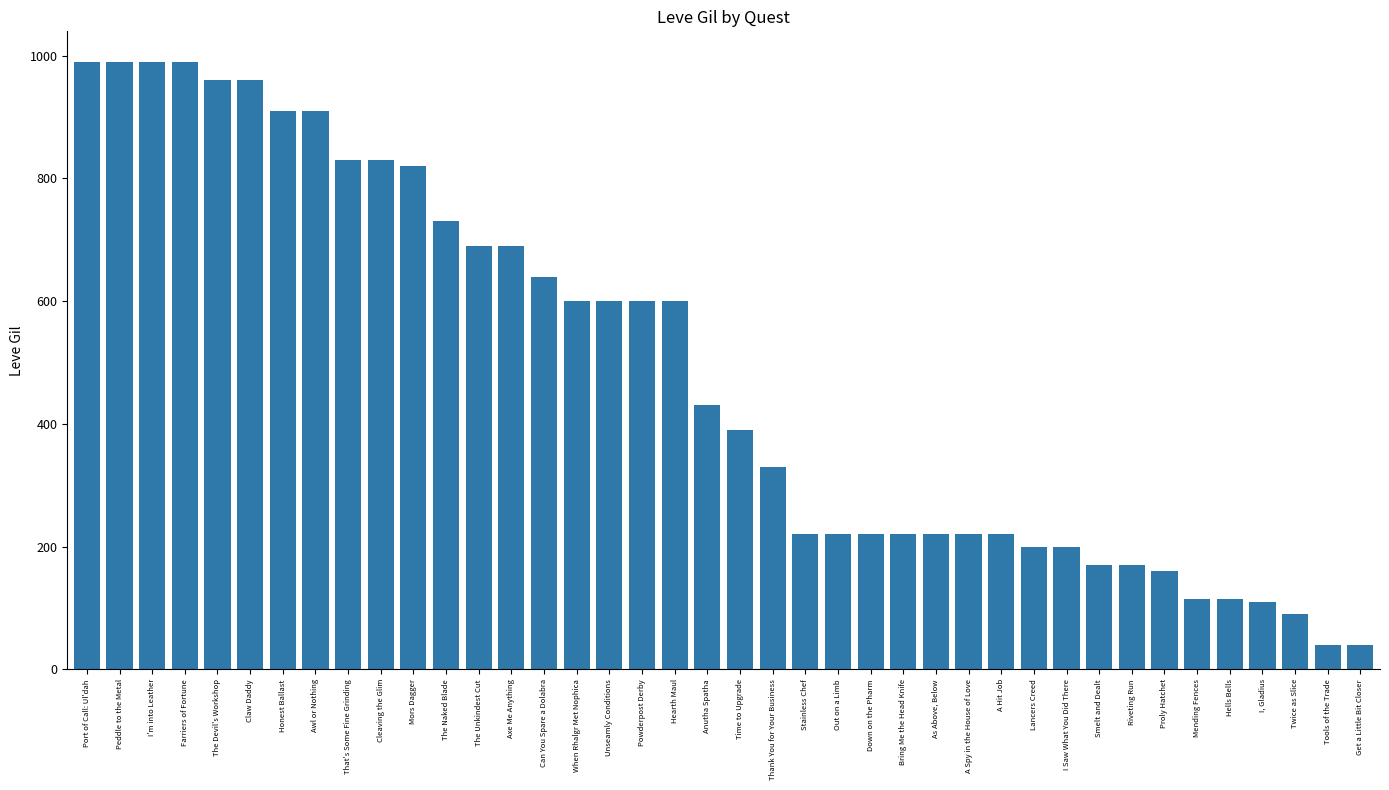

Which has a higher value, Down on the Pharm or Can You Spare a Dolabra?

Can You Spare a Dolabra